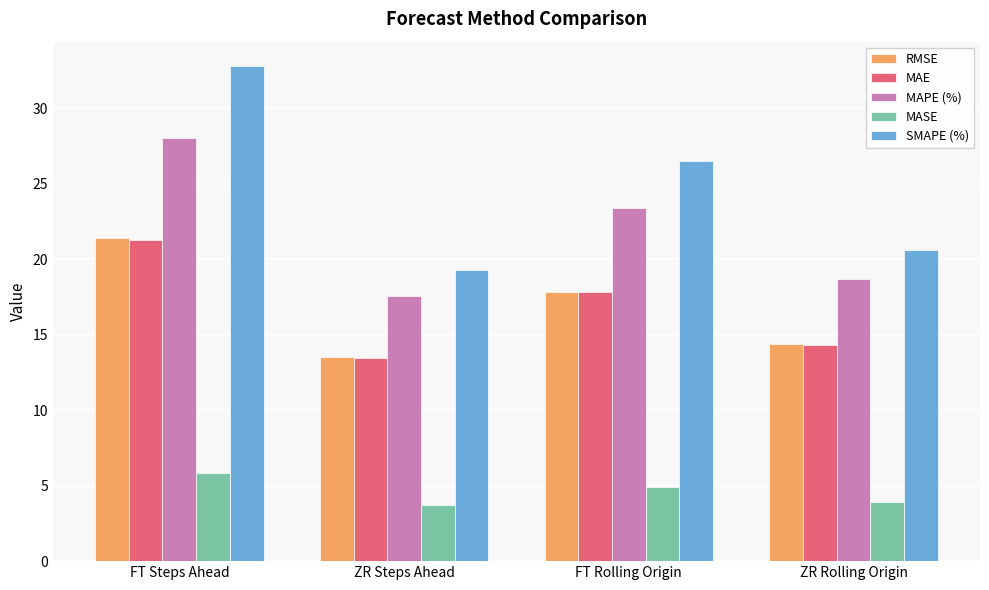

What is the label of the 1st bar from the right?

ZR Rolling Origin